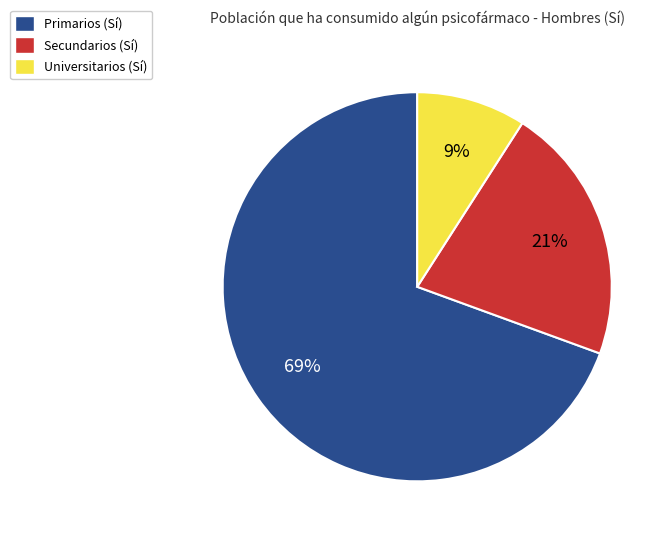

True or false: Universitarios accounts for 9% of the total.

True